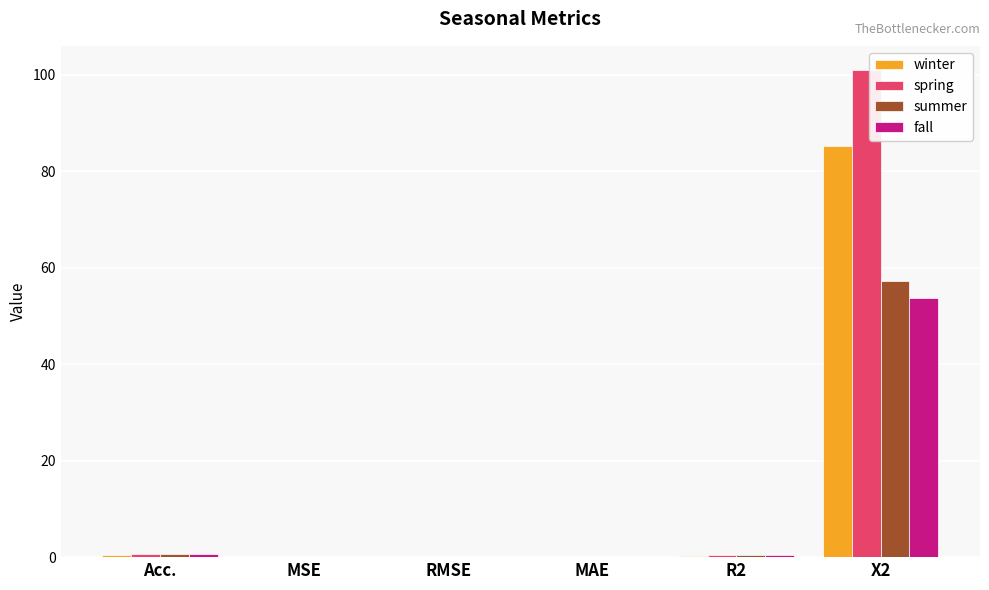

At which category is the sum across all series the highest?

X2